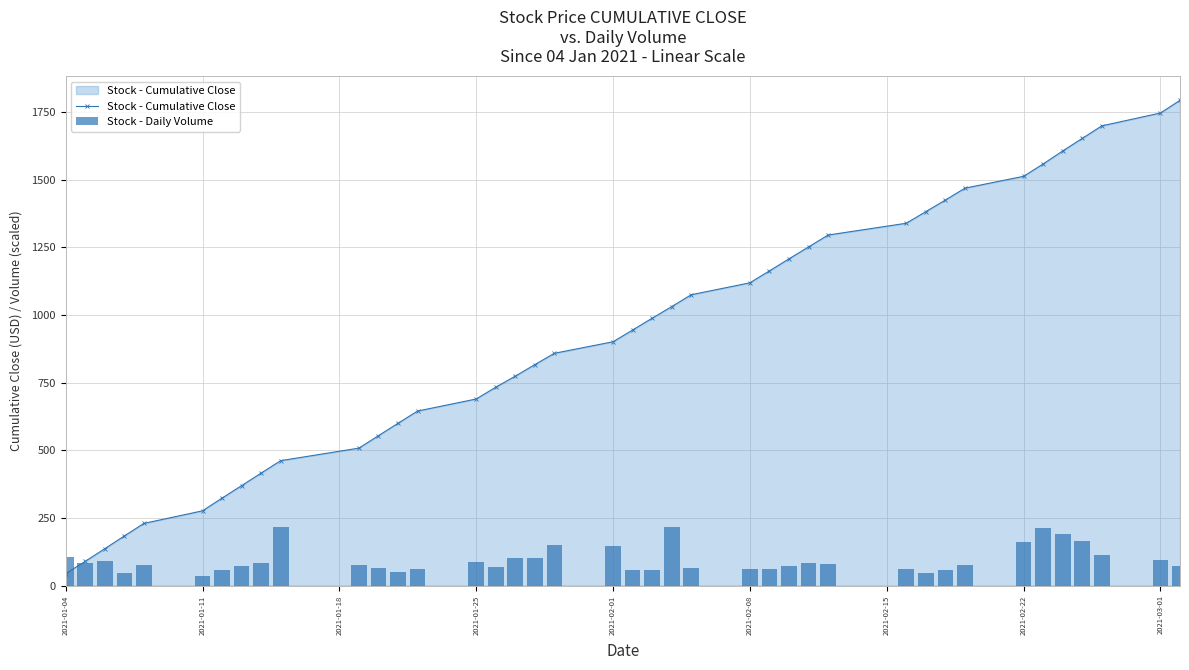

True or false: Stock - Cumulative Close has more than 2 interior local peaks.

False